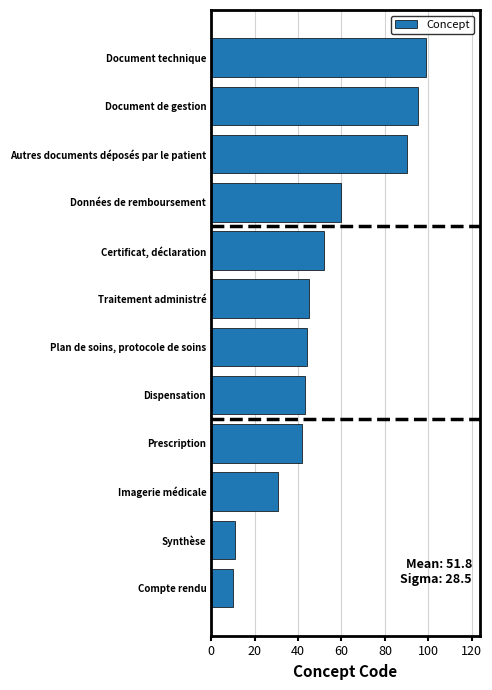

At which label is the value closest to 54?

Certificat, déclaration